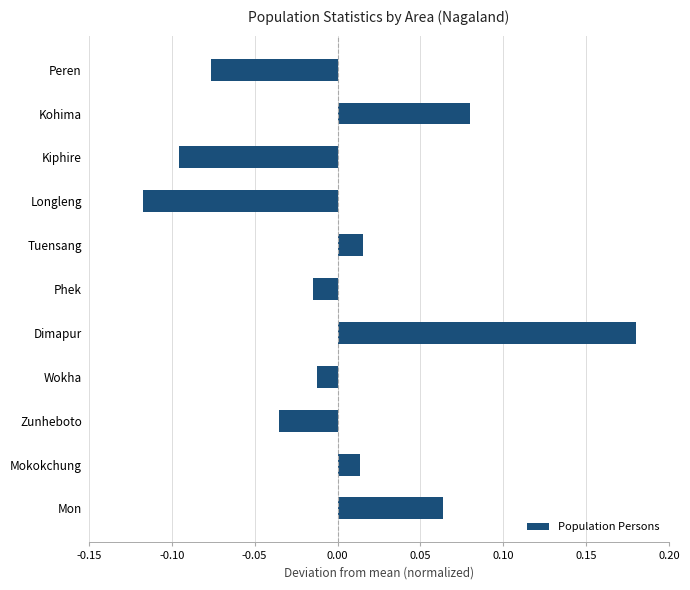

What is the difference between the maximum and second lowest values?

0.3